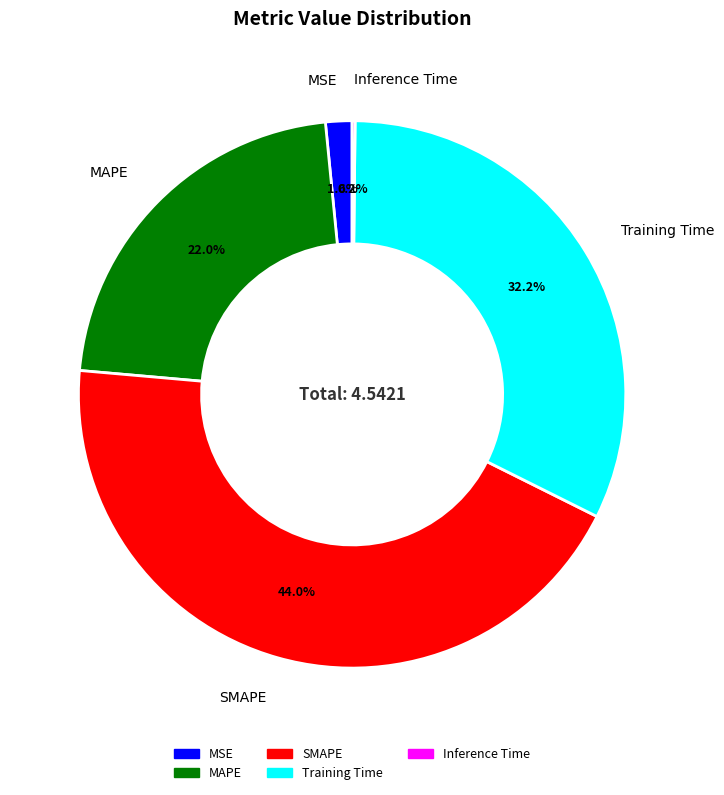

What portion of the pie excludes Training Time?

67.8%